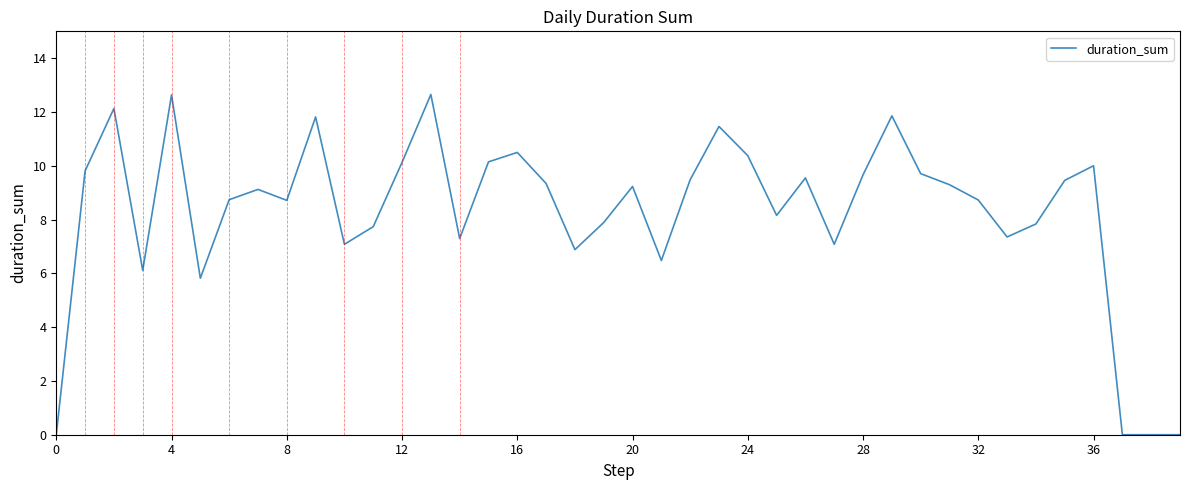

What is the difference between the maximum and minimum values?

12.7